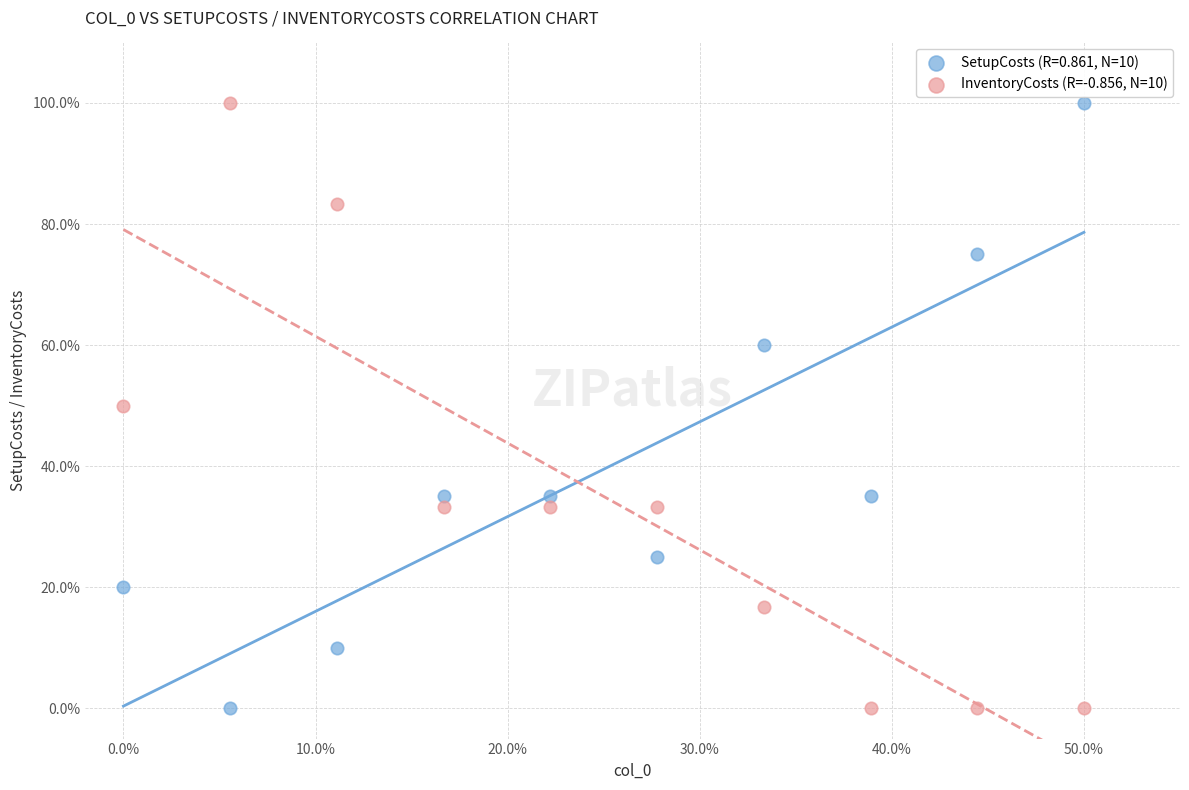

What is the X range (max minus min) for the scatter plot?

50.0